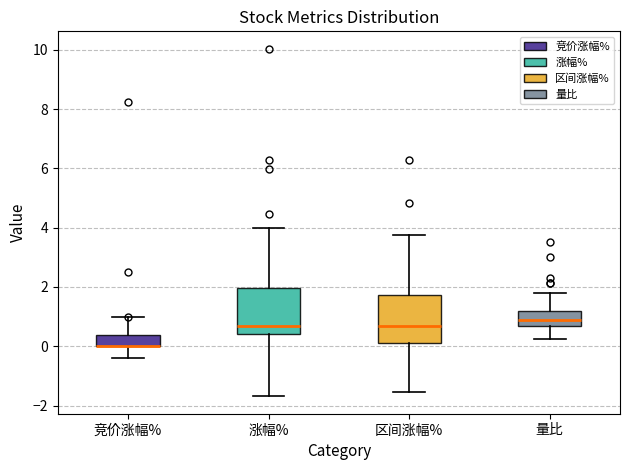

Reading left to right, read every box against the y-axis: the position of its median line, the range the box covers, and the ends of its whiskers. The values are not printed on the chart, so give them approximately, as read against the axis.

竞价涨幅%: median 0.0 (drawn on the box's lower edge), box 0.0 to 0.4, whiskers -0.4 to 1.0
涨幅%: median 0.8, box 0.4 to 2.0, whiskers -1.6 to 4.0
区间涨幅%: median 0.6, box 0.2 to 1.8, whiskers -1.6 to 3.8
量比: median 0.8, box 0.6 to 1.2, whiskers 0.2 to 1.8